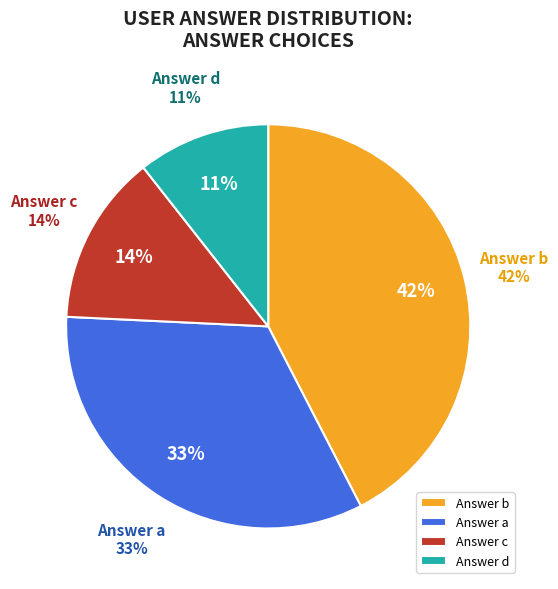

Does any single category account for the majority?

No